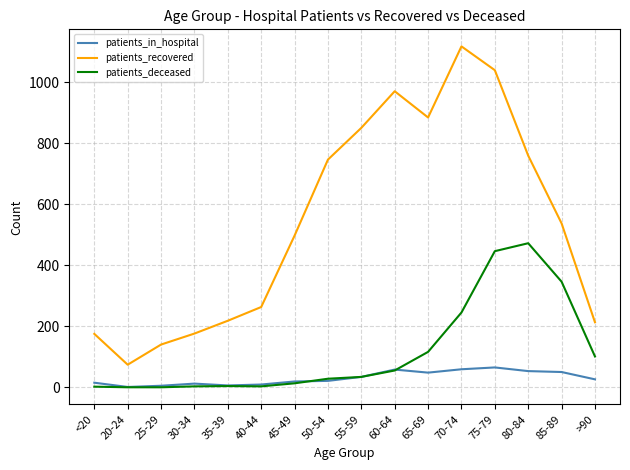

Is it true that patients_deceased equals 4 at 35-39?

True